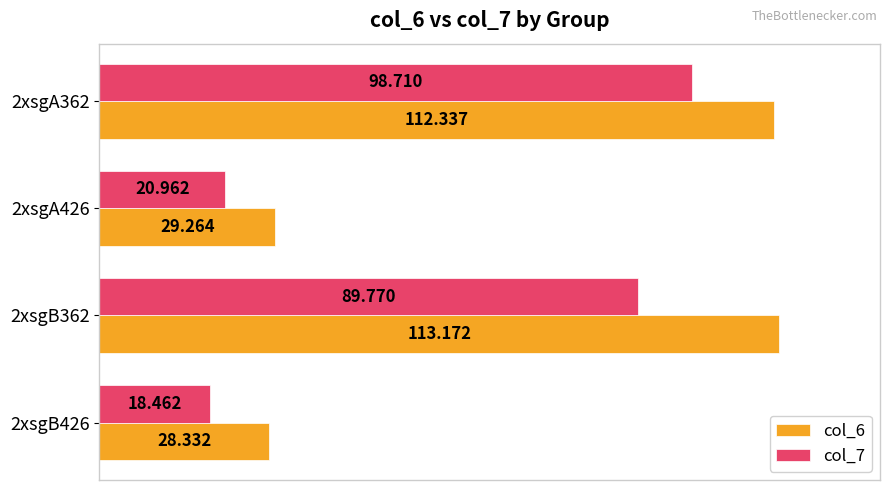

Is the value of col_6 at 2xsgA426 greater than the value of col_7 at 2xsgB362?

No